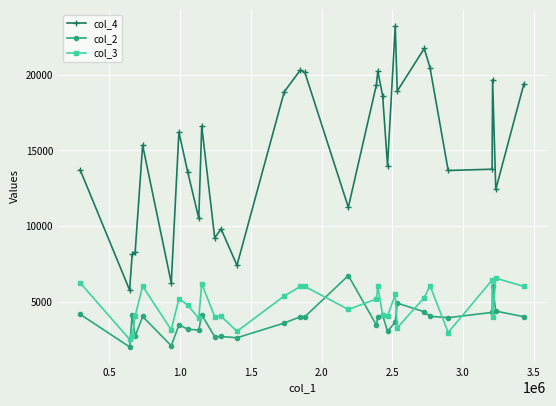

True or false: col_4 has more than 0 interior local peaks.

True